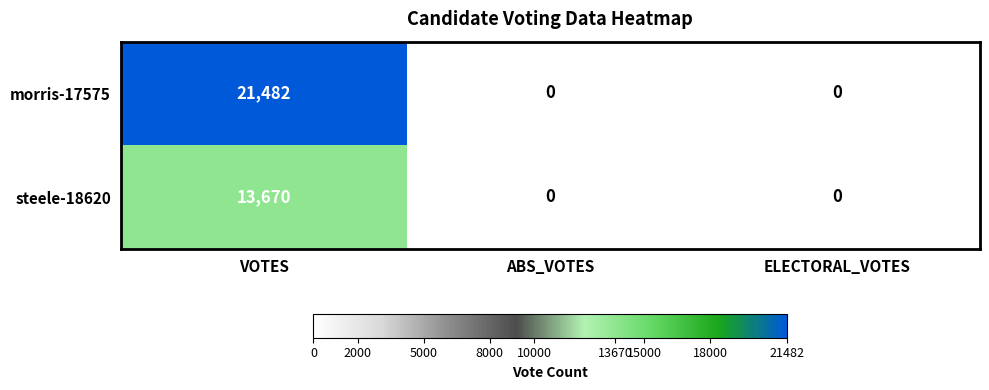

List the series in order of their overall mean, lowest first.

steele-18620, morris-17575